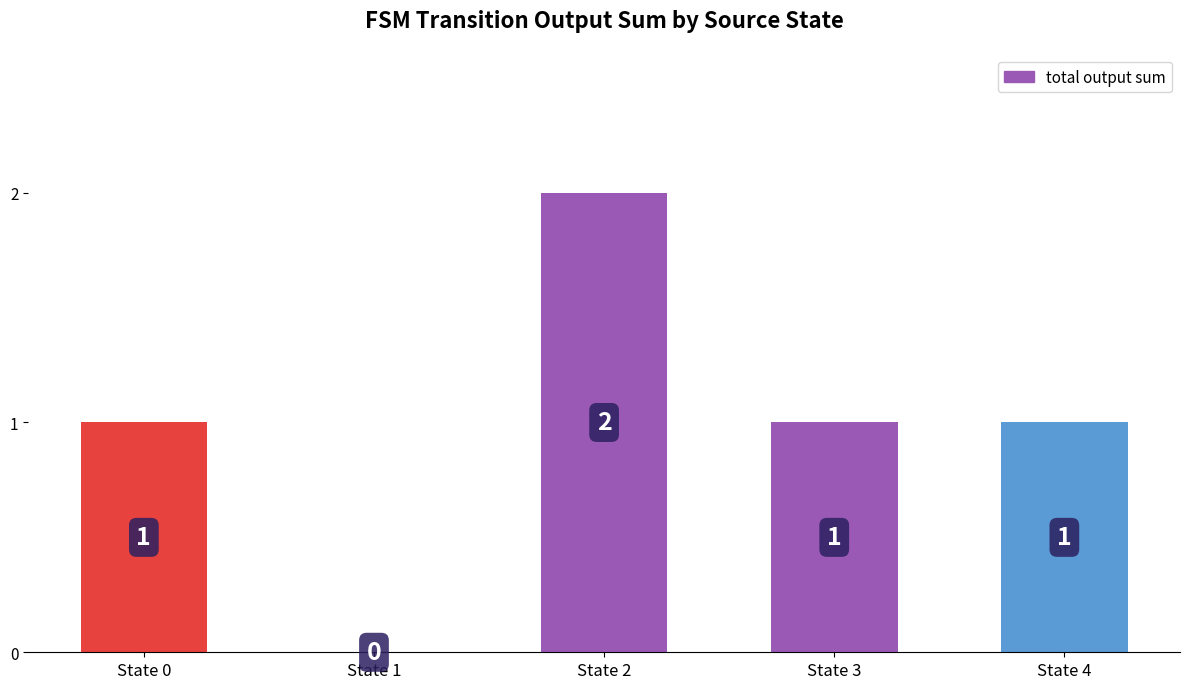

Which has a higher value, State 2 or State 1?

State 2